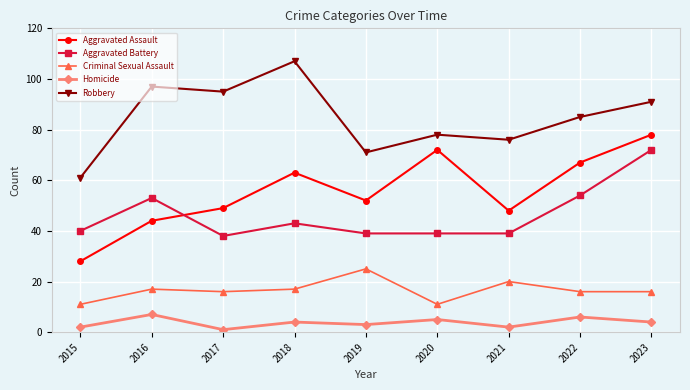

What is the difference between the second highest and second lowest values in the Aggravated Assault series?

28